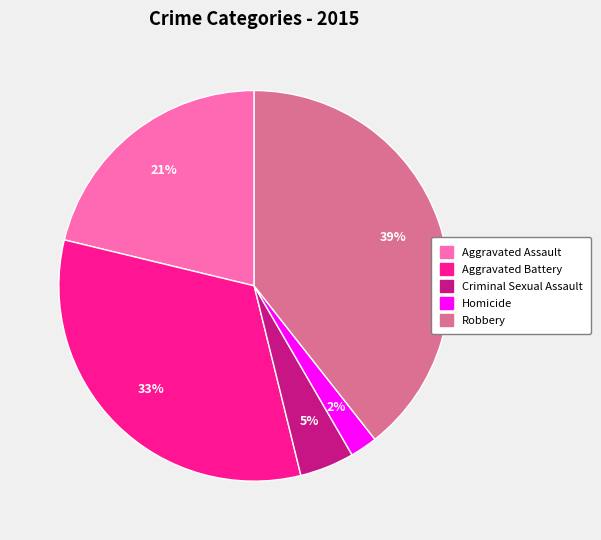

True or false: Robbery accounts for 50% of the total.

False